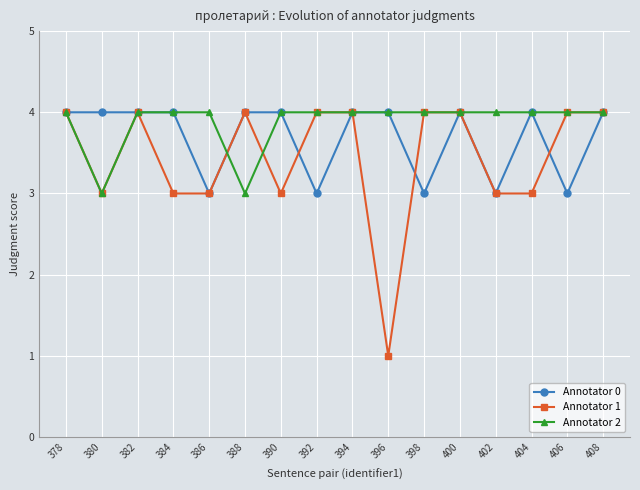

Which series has the largest total across all categories?

Annotator 2